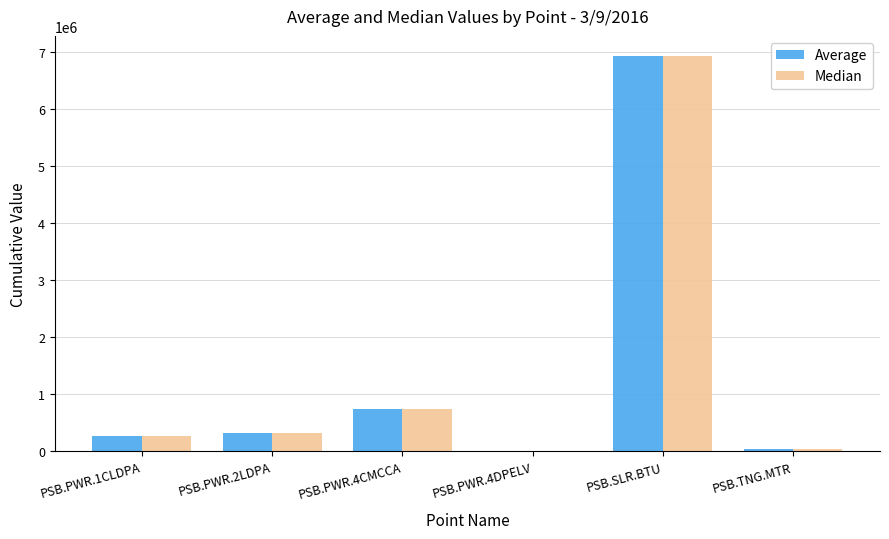

What is the greatest value displayed?

6941316.7